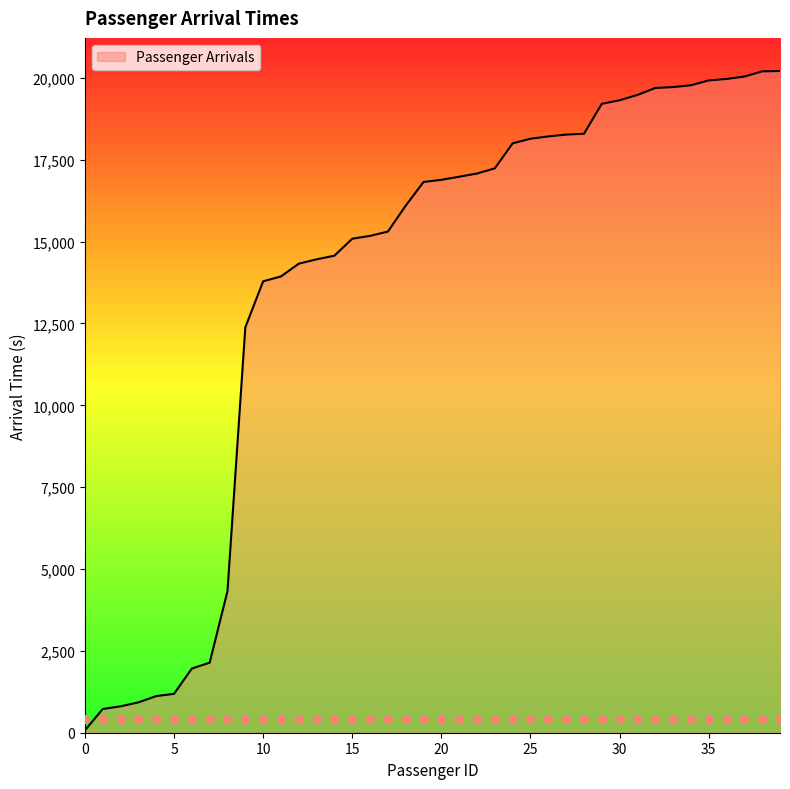

Approximately how many times larger is the value at 34 compared to 26?

1.1